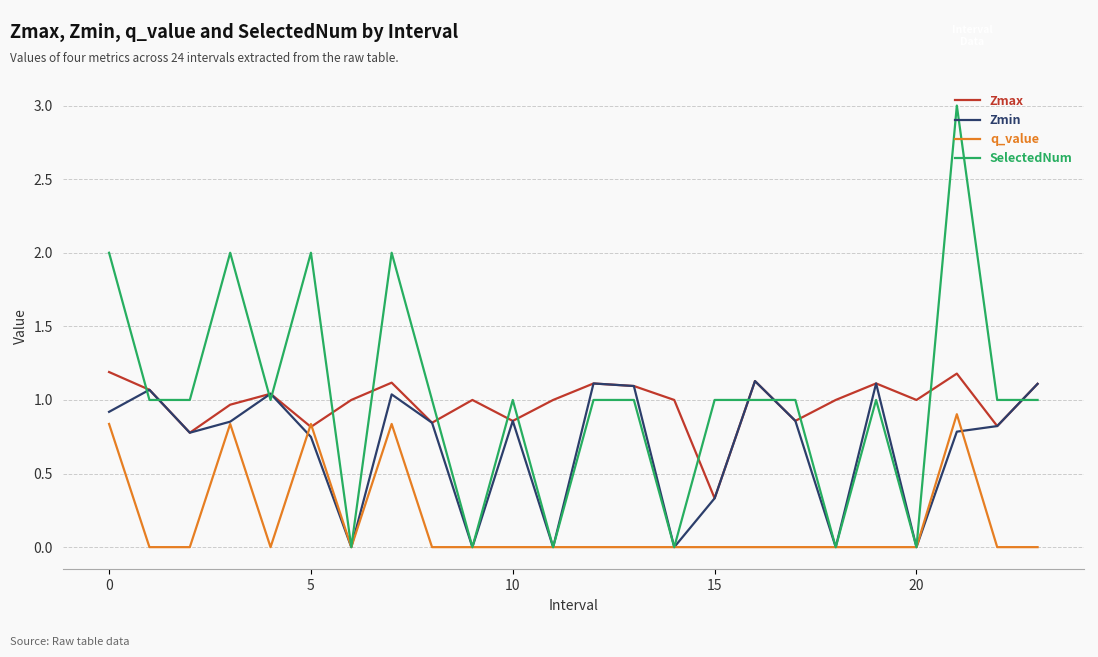

Which series has the largest range (max minus min)?

SelectedNum